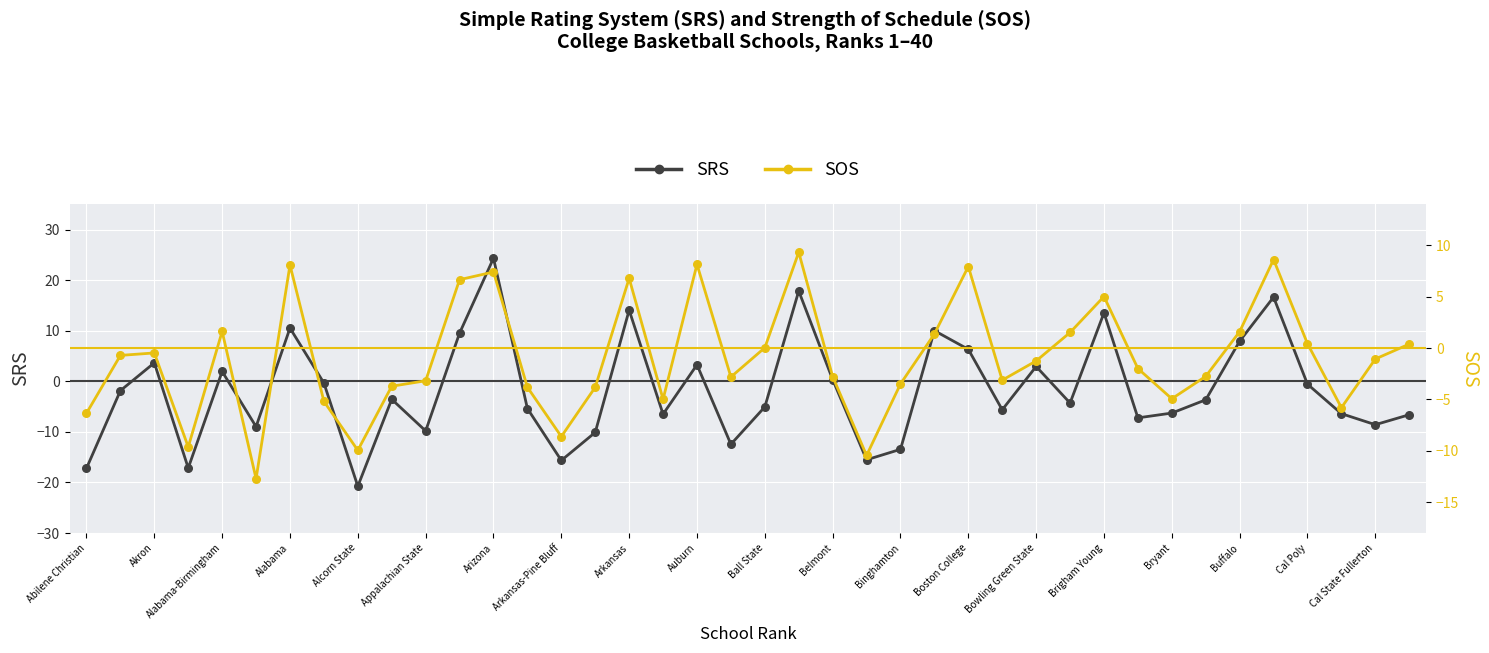

Which series has the largest Y range (max minus min)?

SRS